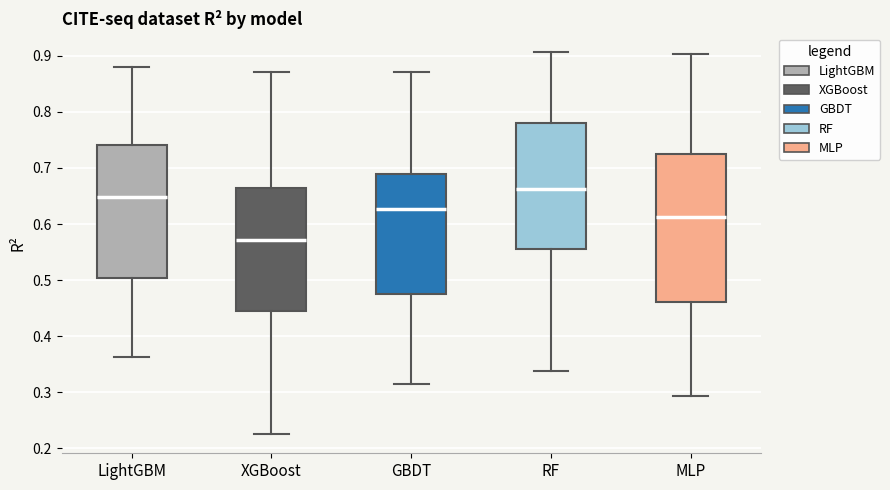

Which box has the highest median line?

RF